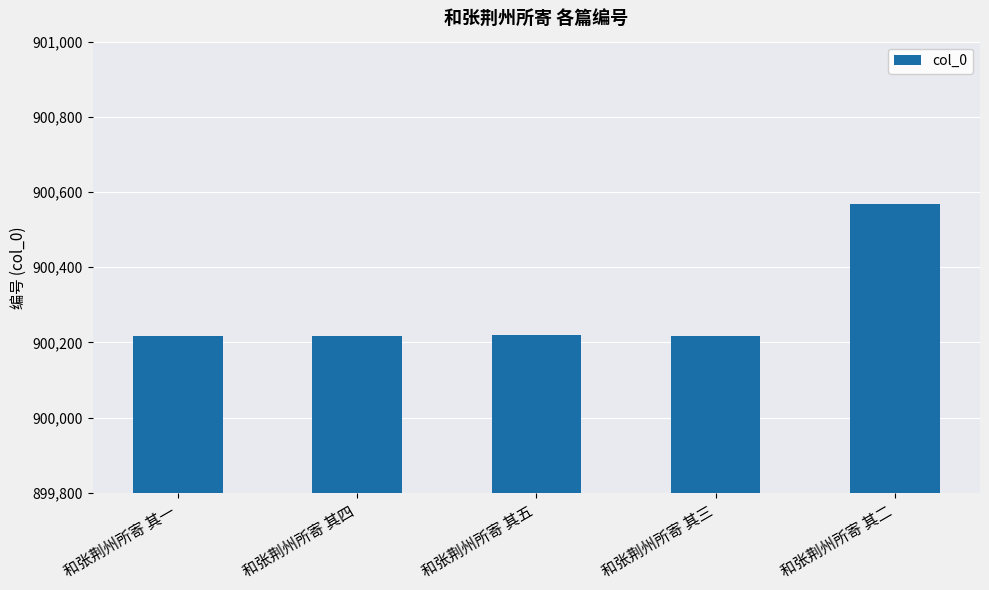

Which category has the highest value across all series?

和张荆州所寄 其二